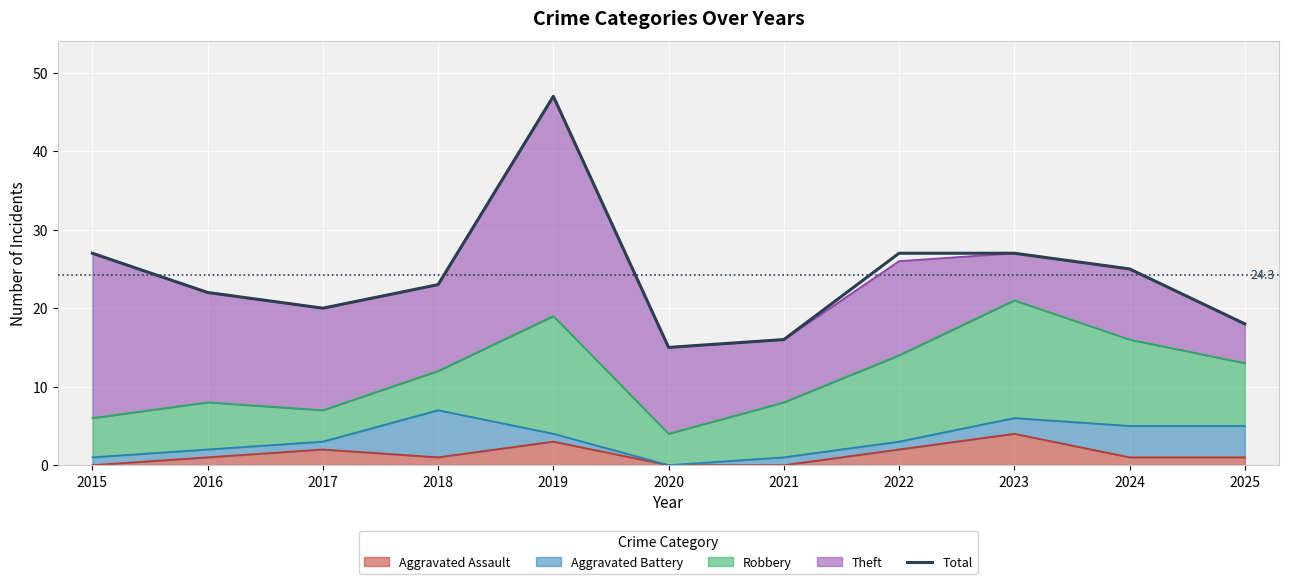

Reading left to right, extract all data points from this chart.

27	22	20	23	47	15	16	27	27	25	18